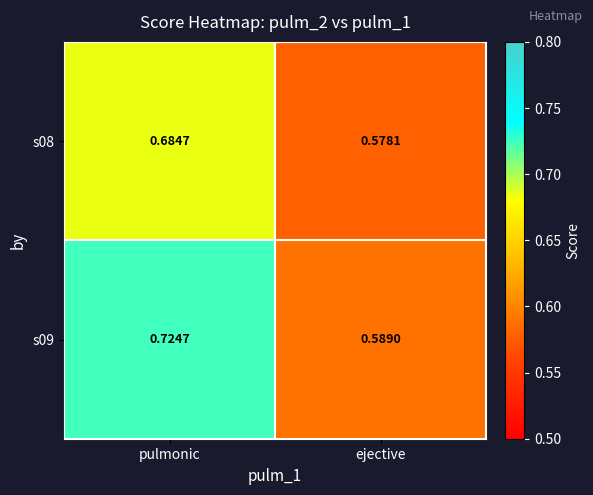

Where is s09 nearest to the value 0?

ejective